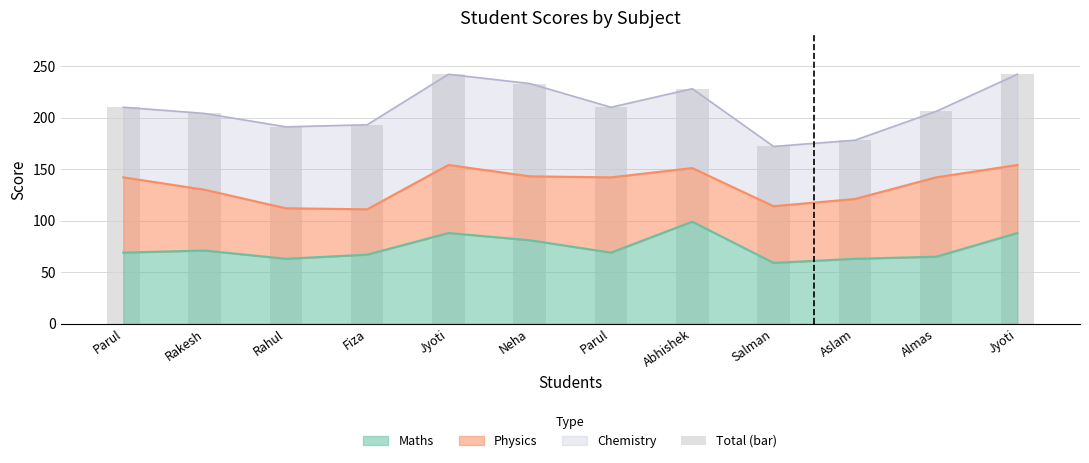

How many bars are there in total?

12